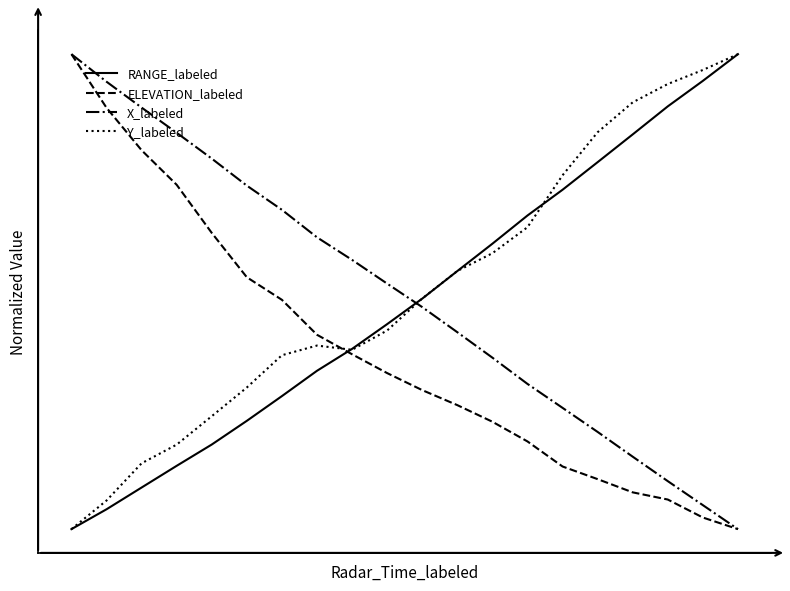

What are all the series names shown in the legend?

RANGE_labeled, ELEVATION_labeled, X_labeled, Y_labeled